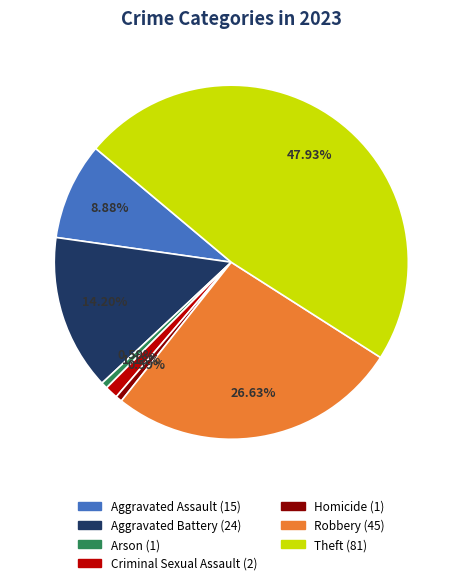

To the nearest percent, what portion does Criminal Sexual Assault represent?

1%